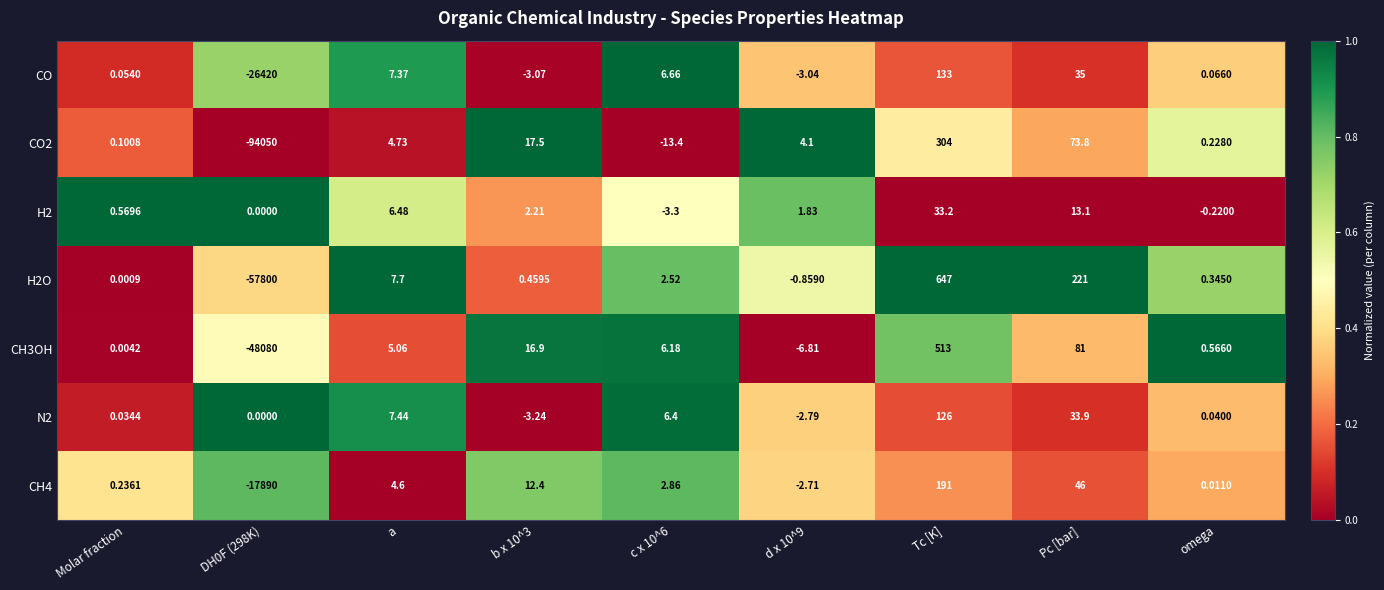

What is the greatest value displayed?

647.0